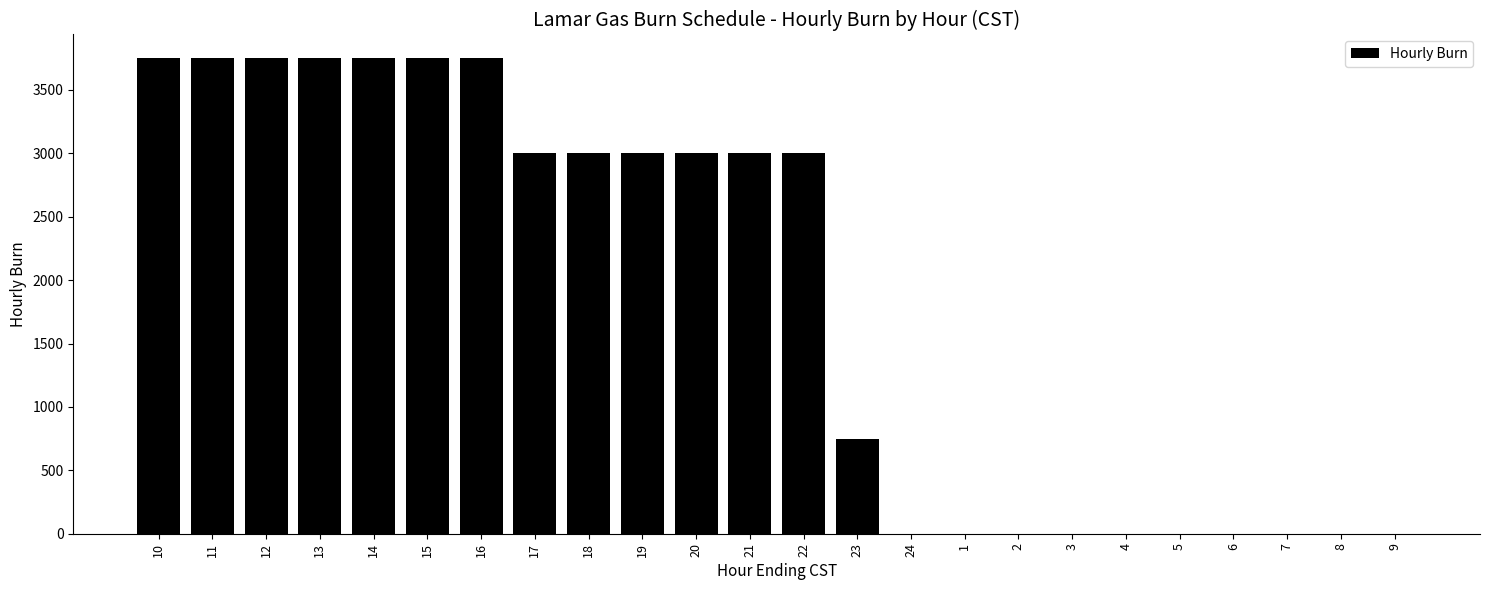

Where does the data first go above 3000?

10